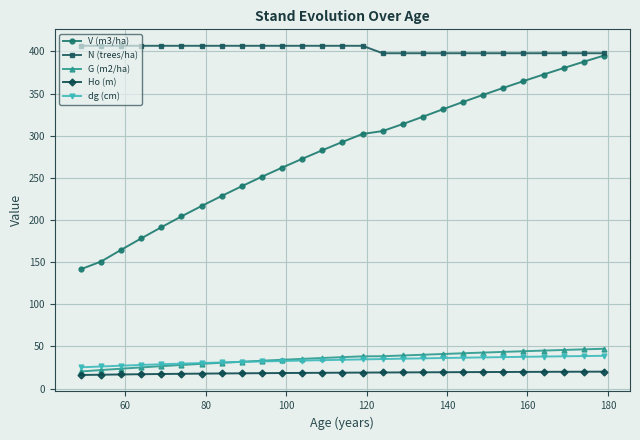

True or false: V (m3/ha) and G (m2/ha) cross at least once.

False